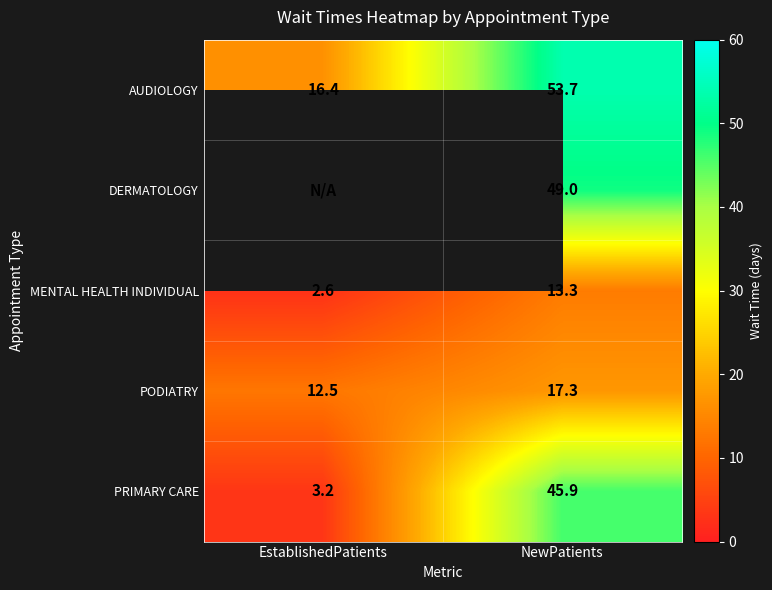

At which label does PODIATRY reach its peak?

NewPatients